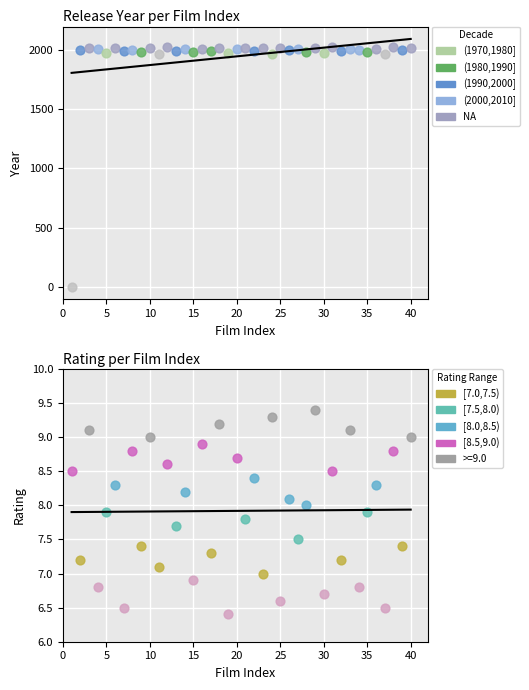

At how many categories does at least one series exceed 1003?

40